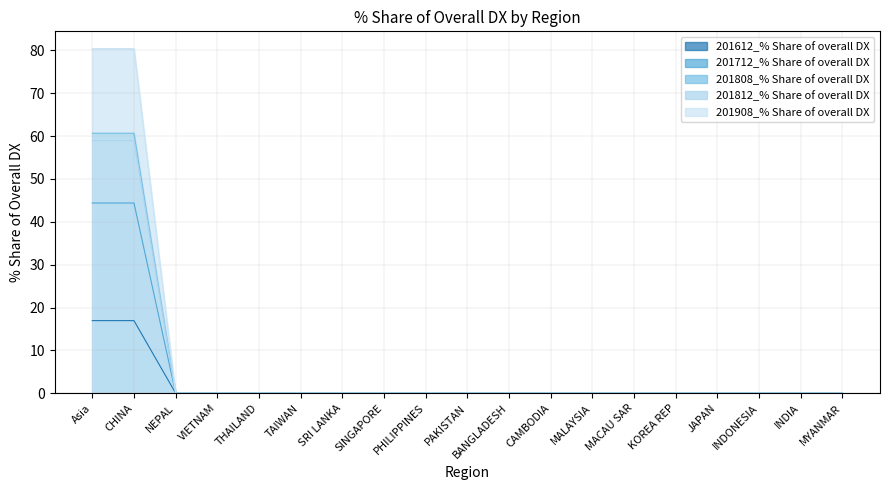

Which series changed the most between NEPAL and MALAYSIA?

201612_% Share of overall DX